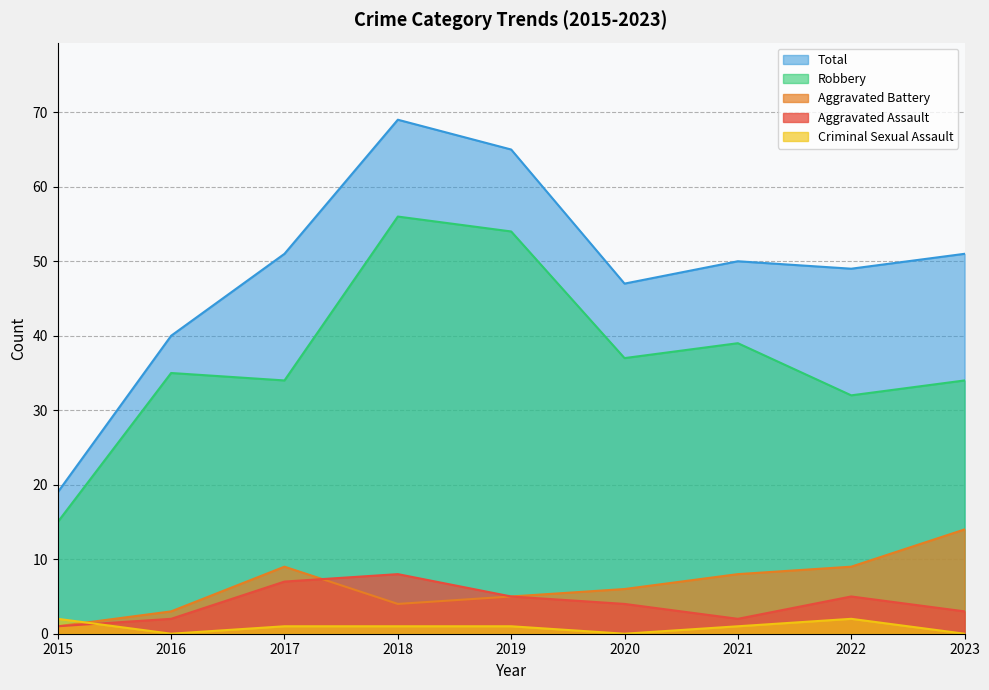

What is the highest value of the Robbery series?

56